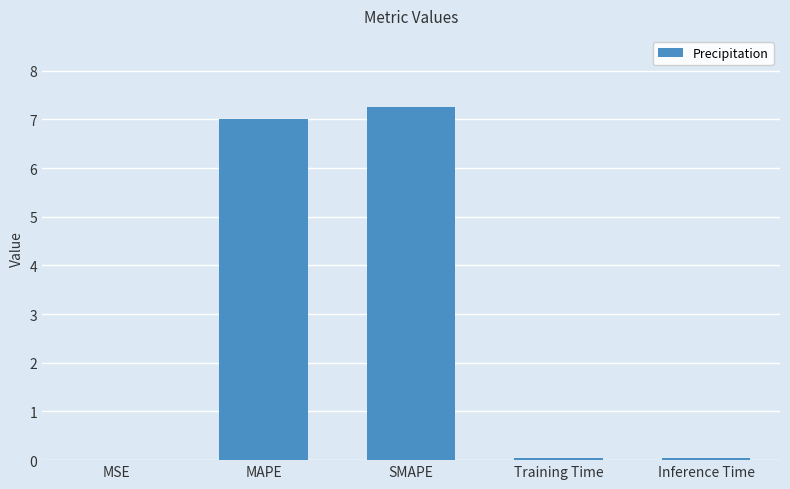

How many series are shown in this chart?

1